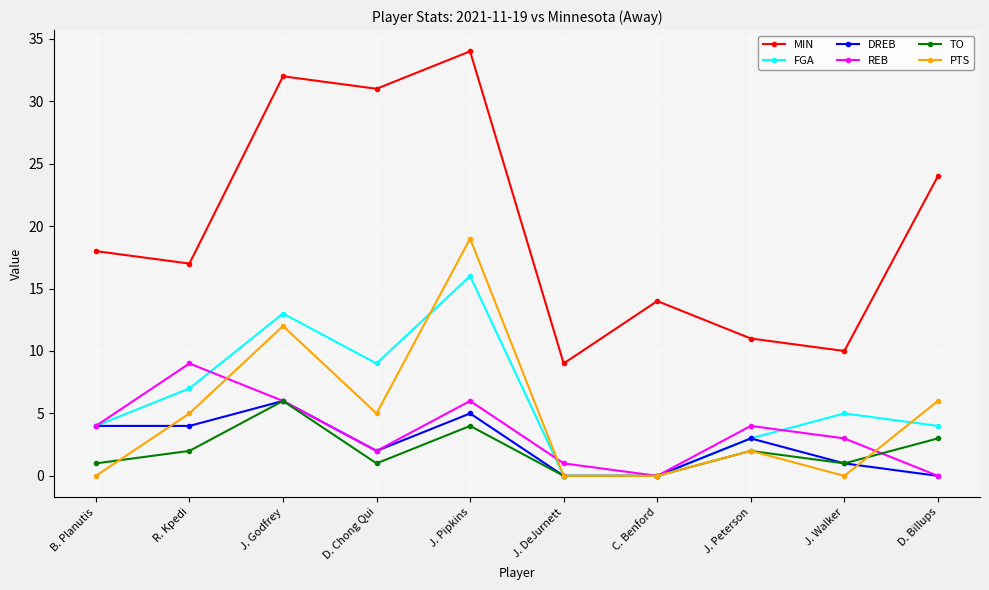

The value of PTS at J. DeJurnett is 0. True or false?

True